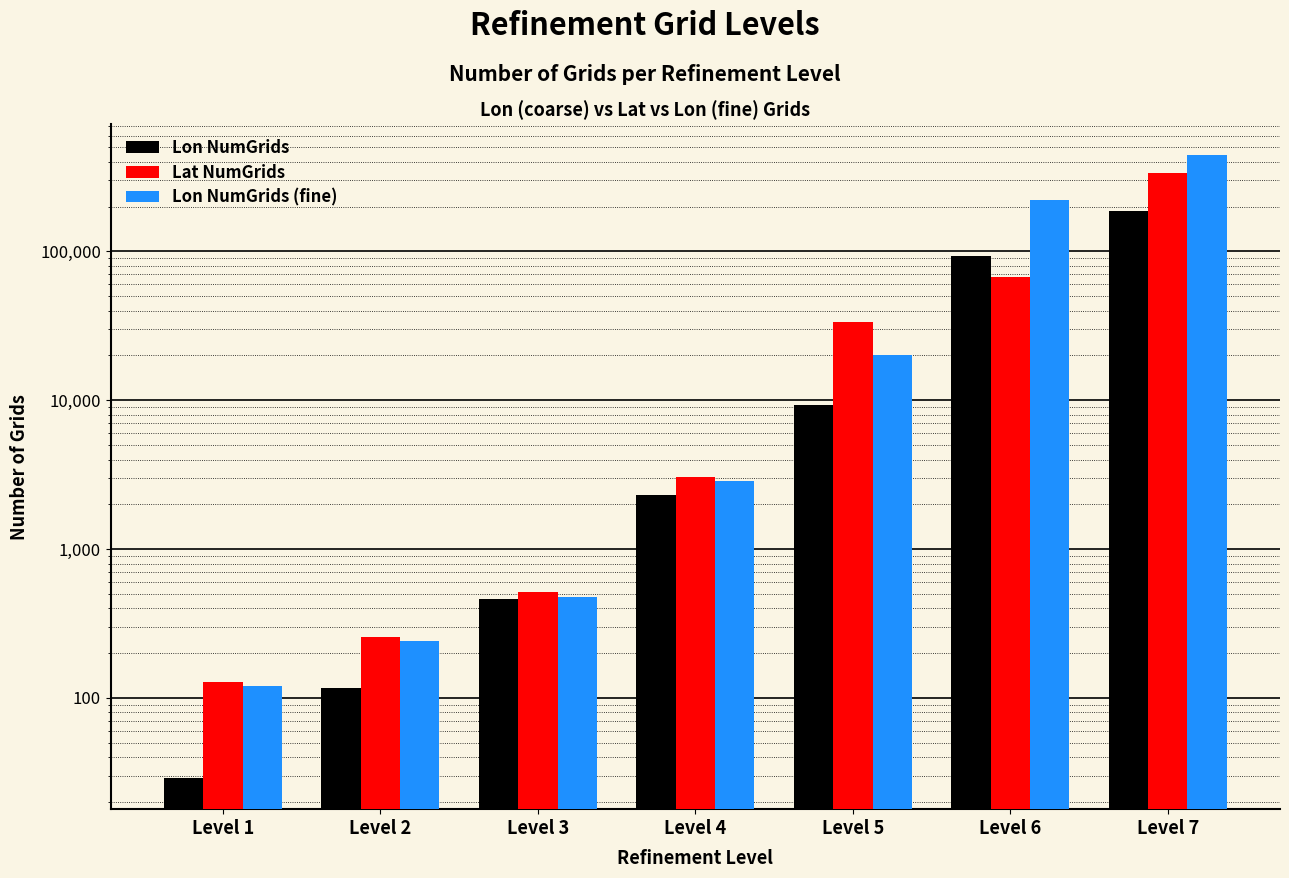

What is the value of the Lon NumGrids bar at the 1st from the left?

29